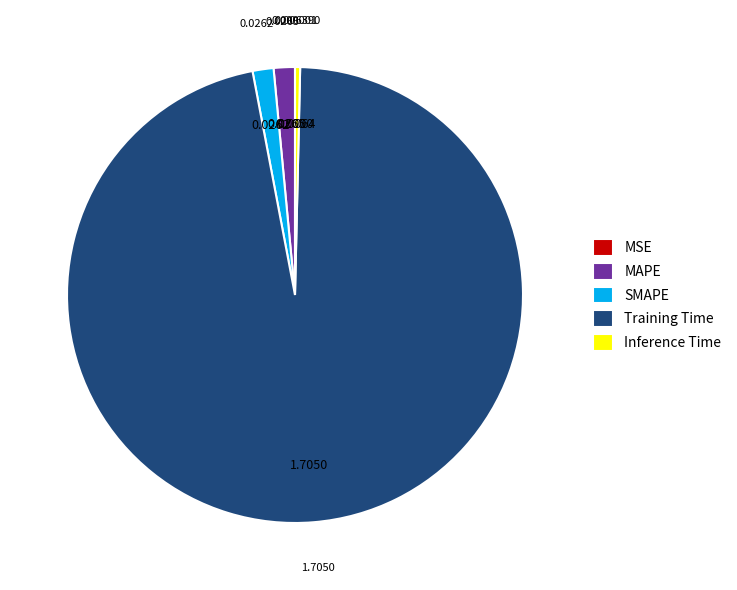

Do SMAPE and Inference Time together represent more than half of the pie?

No